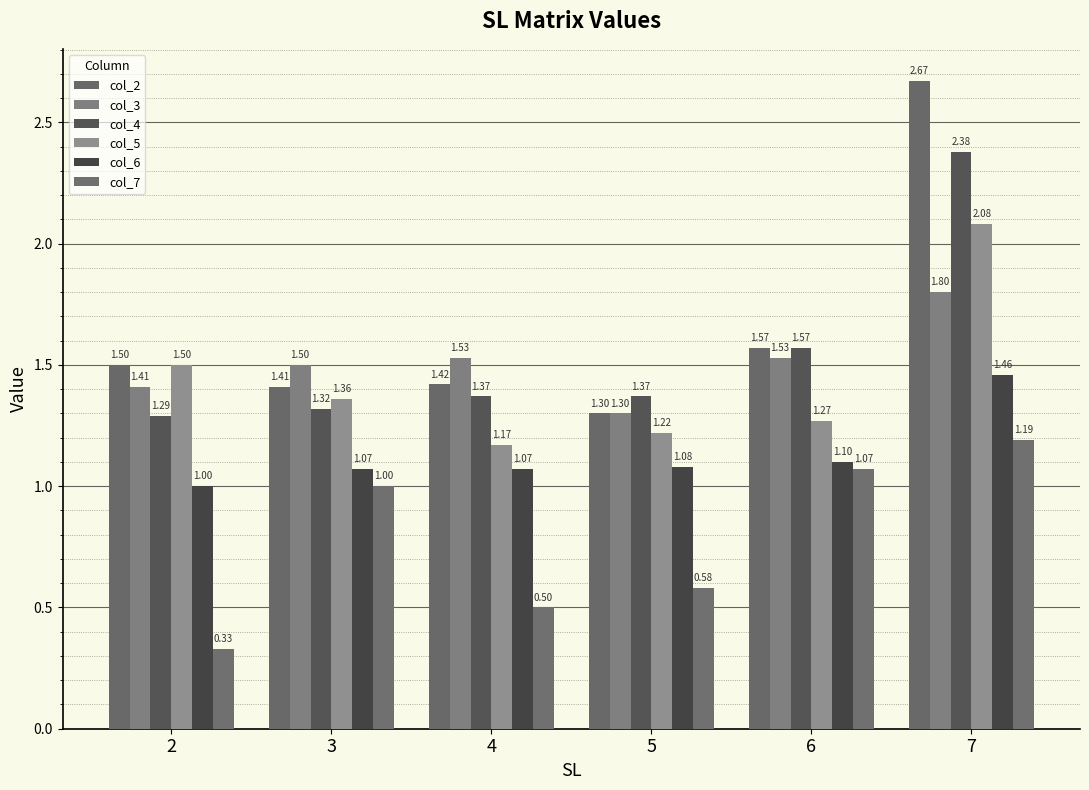

How many data points in col_7 are less than 1?

3